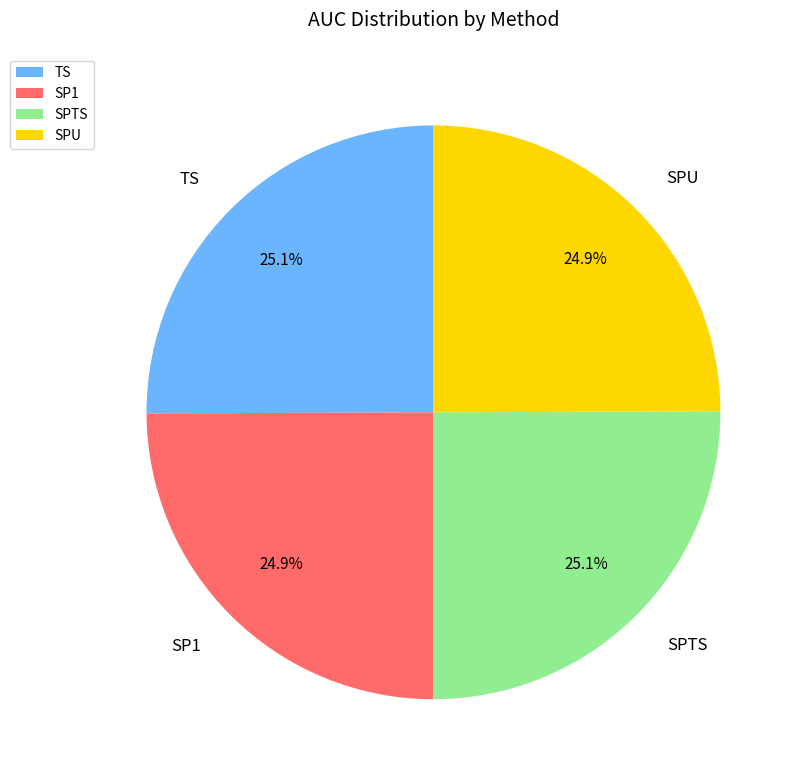

How much of the chart is everything except SPU?

75.1%